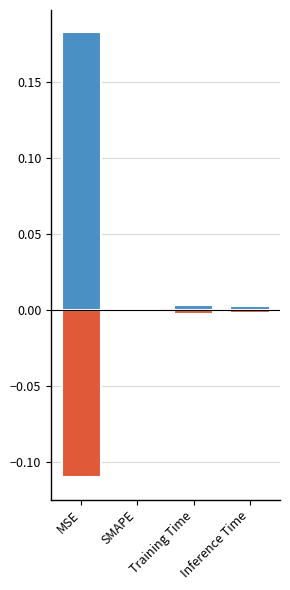

What is the label of the 1st bar from the left?

MSE